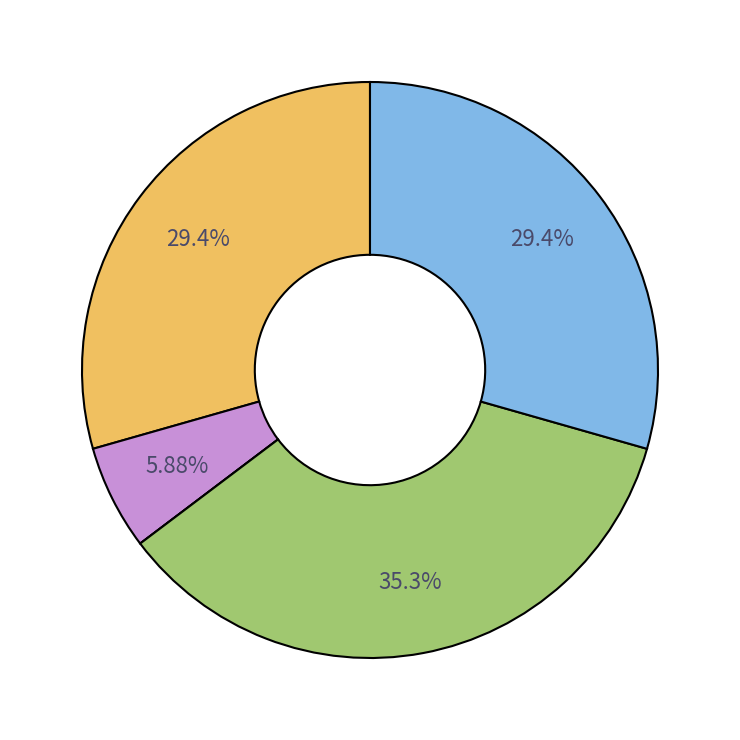

Which slice is the largest?

knife_handle